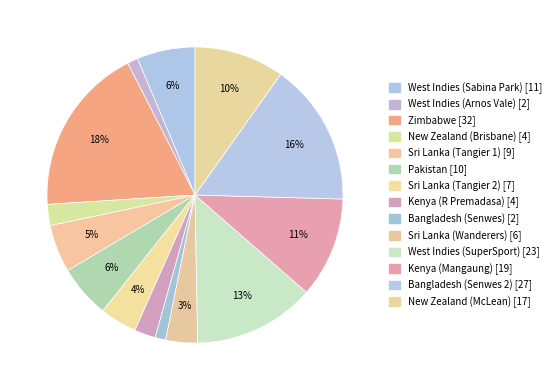

How many slices are in this pie chart?

14